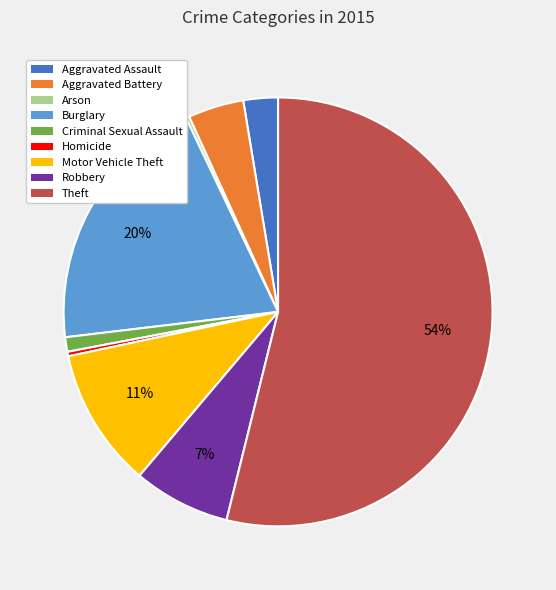

Between Aggravated Assault and Homicide, which is larger?

Aggravated Assault